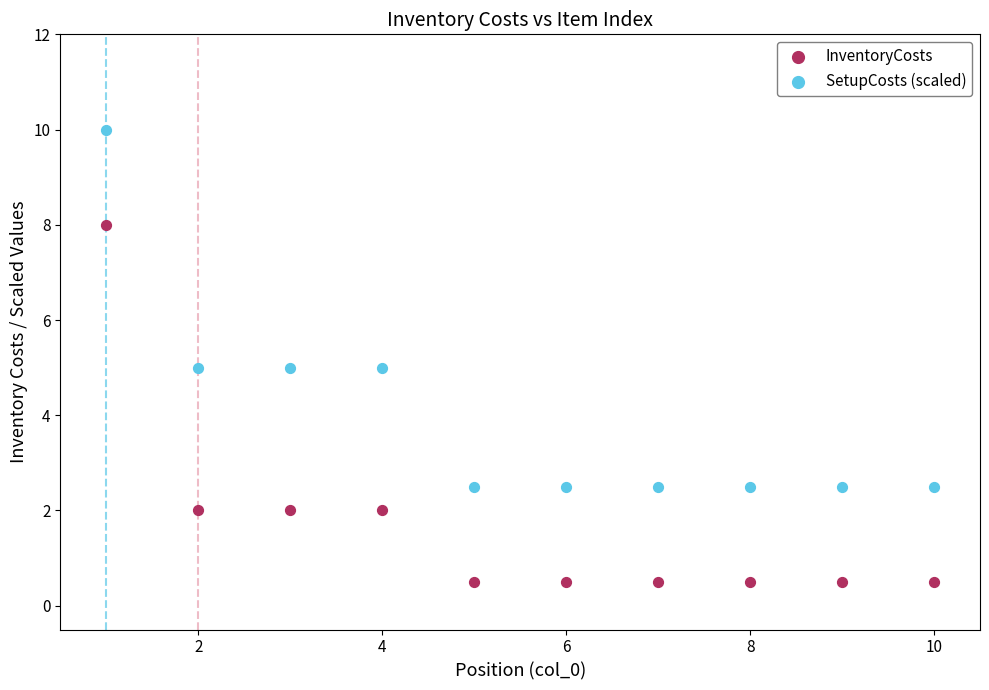

What is the X range (max minus min) for the scatter plot?

9.0